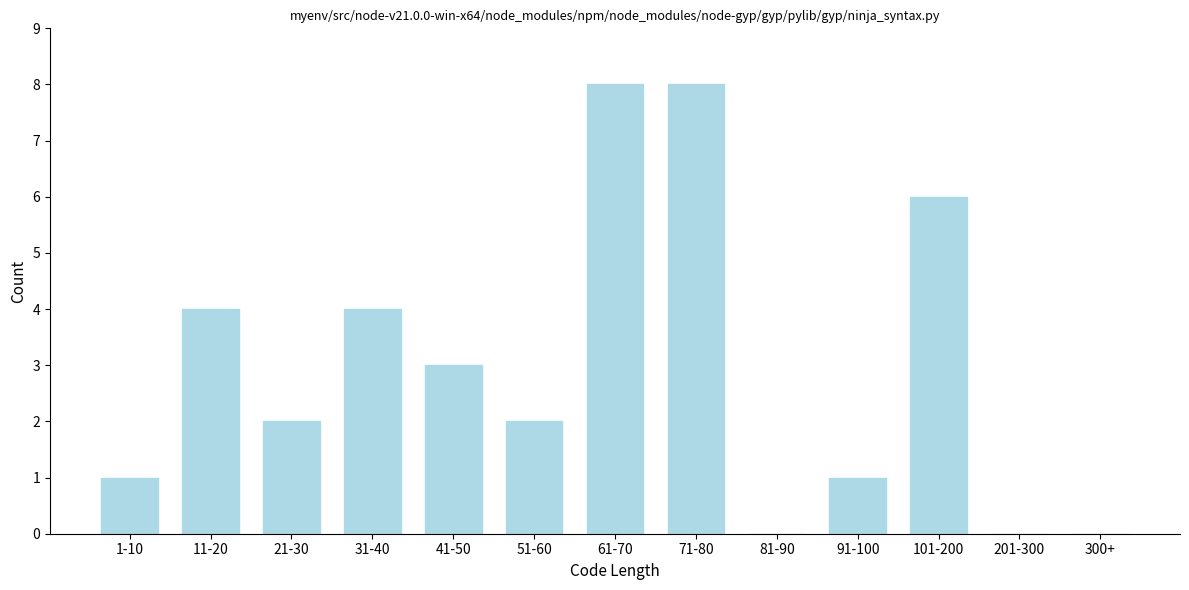

Reading left to right, list all the values displayed in this chart.

1-10=1	11-20=4	21-30=2	31-40=4	41-50=3	51-60=2	61-70=8	71-80=8	81-90=0	91-100=1	101-200=6	201-300=0	300+=0